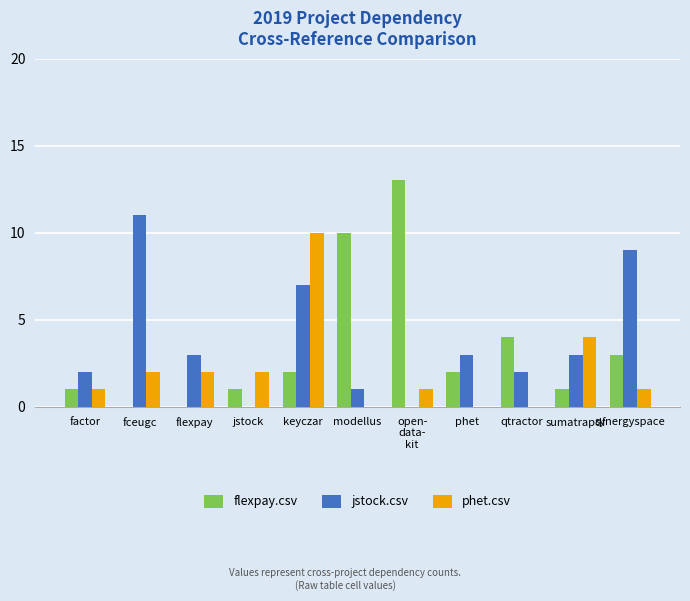

Reading left to right, transcribe all the data shown in this chart.

flexpay.csv: factor=1	fceugc=0	flexpay=0	jstock=1	keyczar=2	modellus=10	open-
data-
kit=13	phet=2	qtractor=4	sumatrapdf=1	synergyspace=3
jstock.csv: factor=2	fceugc=11	flexpay=3	jstock=0	keyczar=7	modellus=1	open-
data-
kit=0	phet=3	qtractor=2	sumatrapdf=3	synergyspace=9
phet.csv: factor=1	fceugc=2	flexpay=2	jstock=2	keyczar=10	modellus=0	open-
data-
kit=1	phet=0	qtractor=0	sumatrapdf=4	synergyspace=1